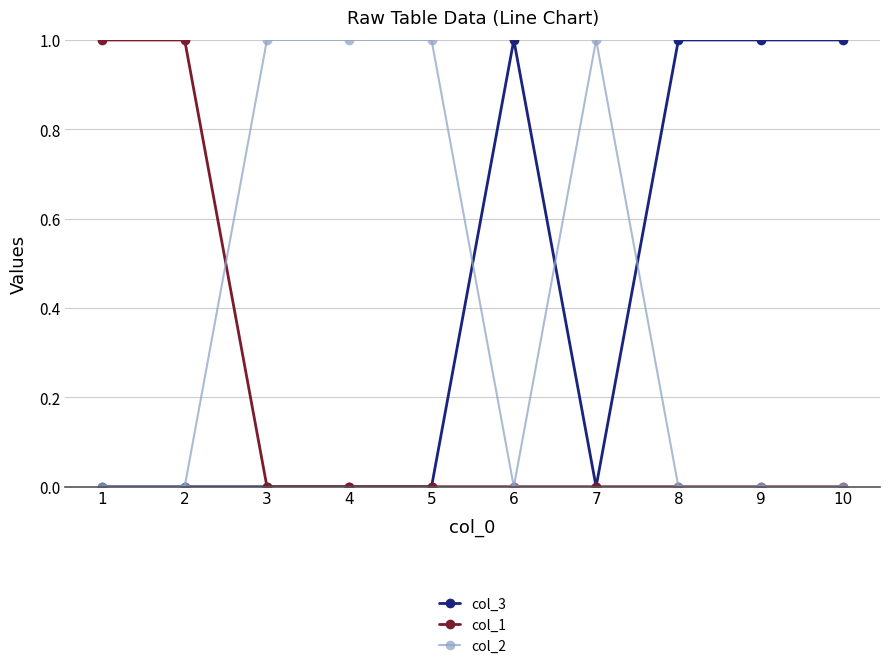

Does the chart display data point markers on the line(s)?

Yes